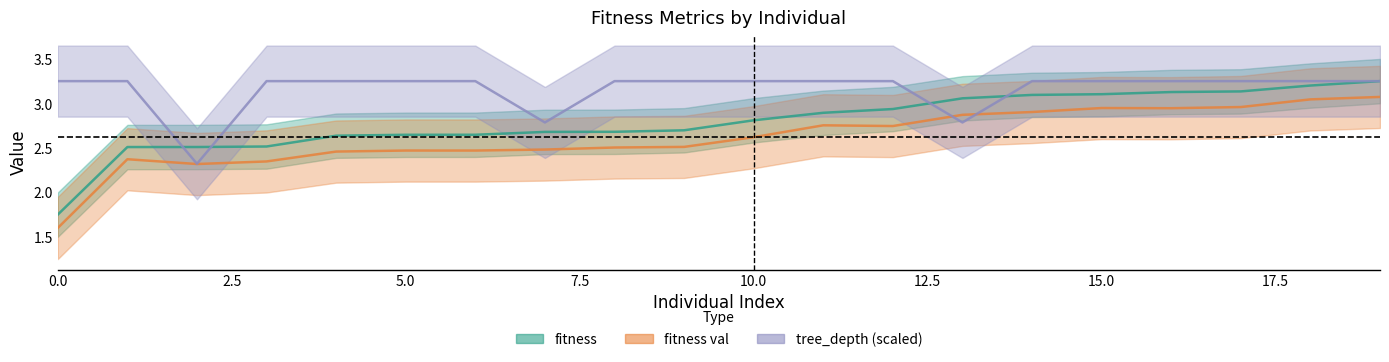

The value of tree_depth at 8 is 4.6. True or false?

False